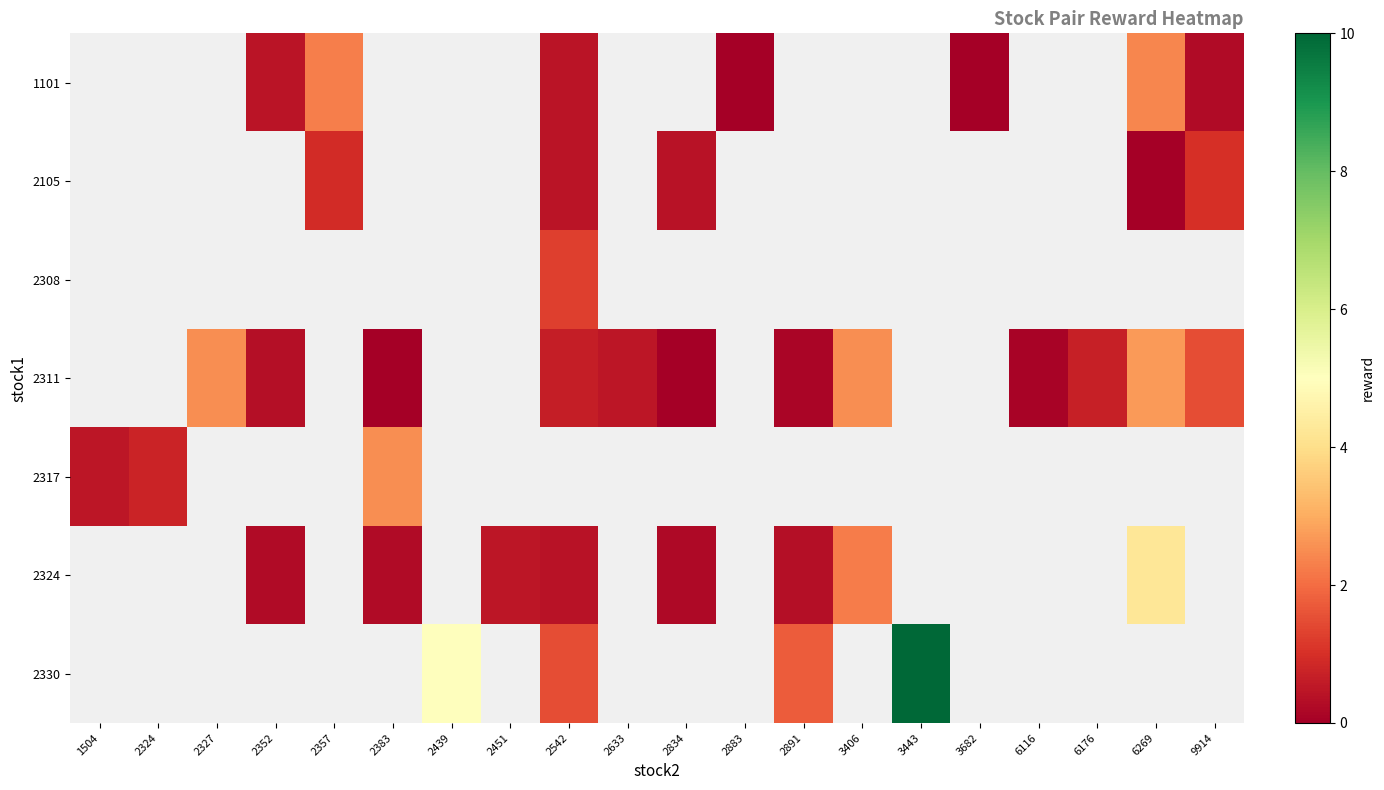

What is the highest value of the 2317 series?

2.5